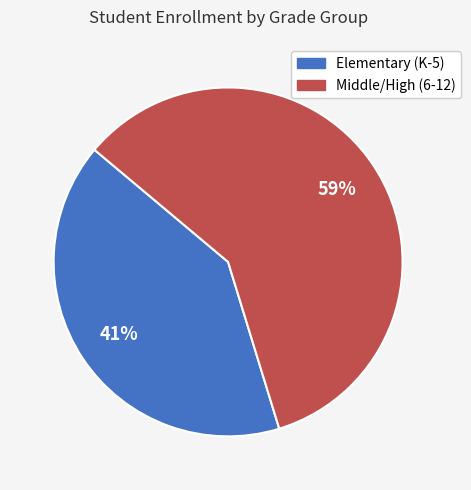

To the nearest percent, what is the average slice percentage?

50%